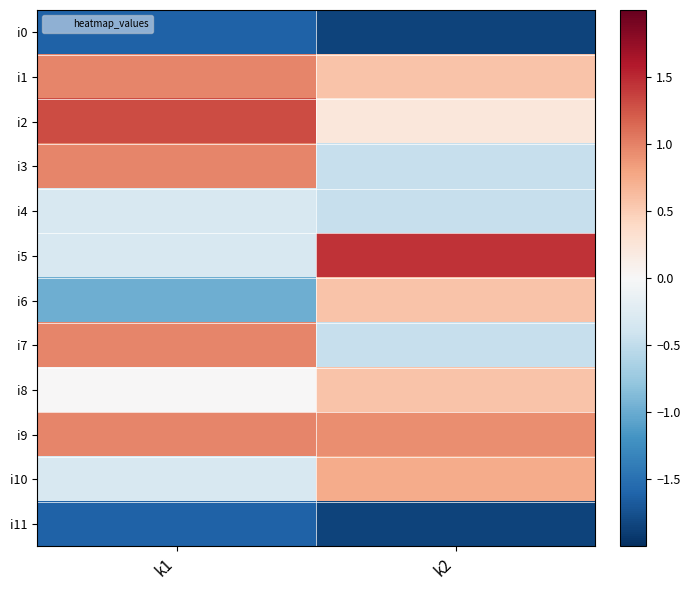

Which series has the widest spread of values?

i5